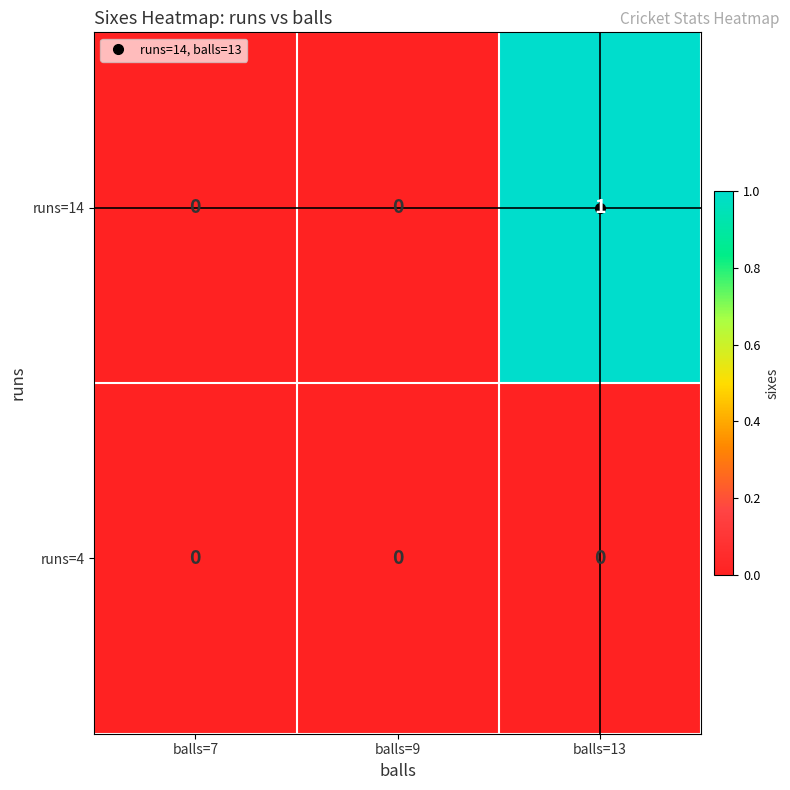

Which series has the widest spread of values?

runs=14